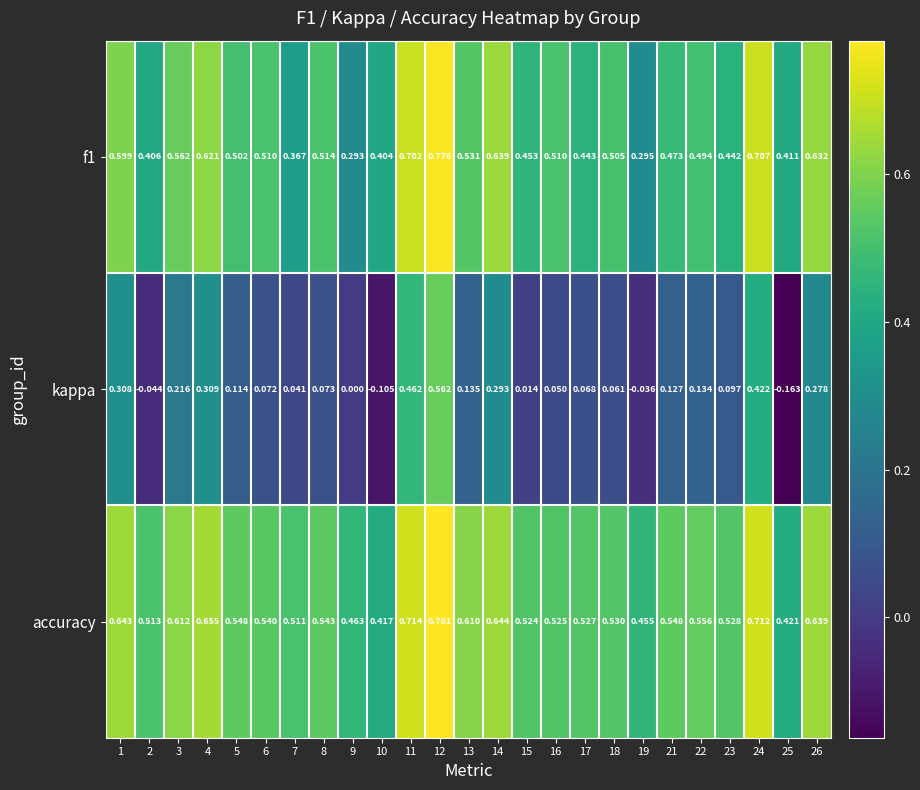

Which series has the largest total across all categories?

accuracy